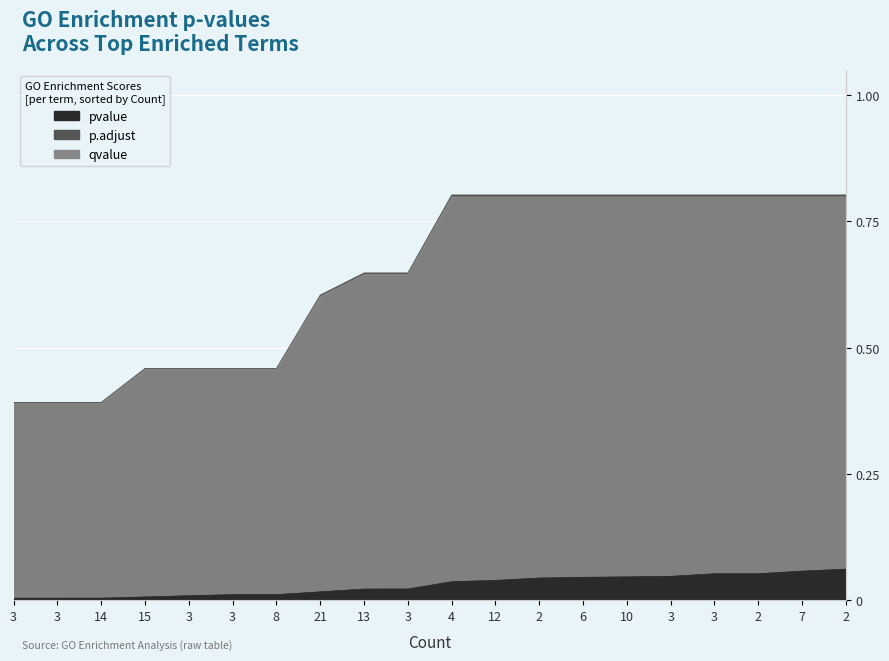

The value of p.adjust at 13 is 0.6. True or false?

True